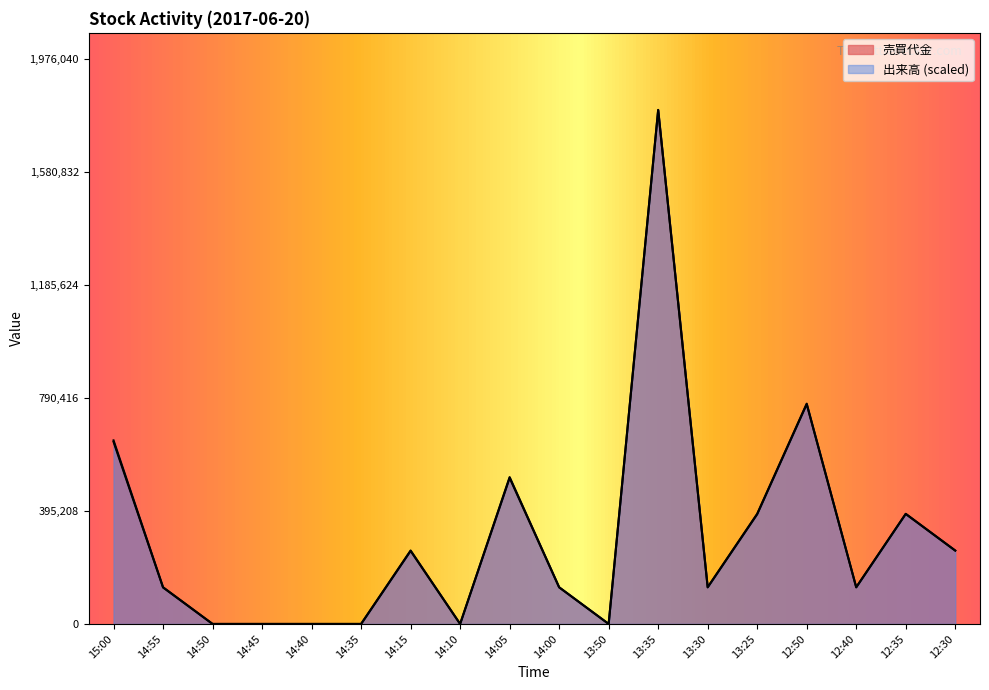

Does the chart have visible grid lines?

No